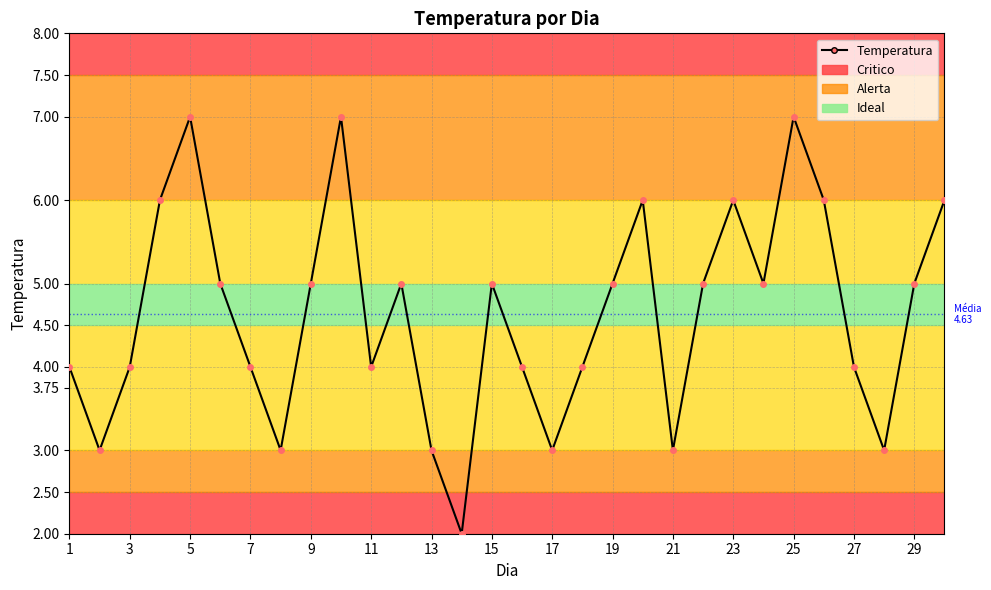

How many interior local peaks (higher than both neighbors) does the data have?

7